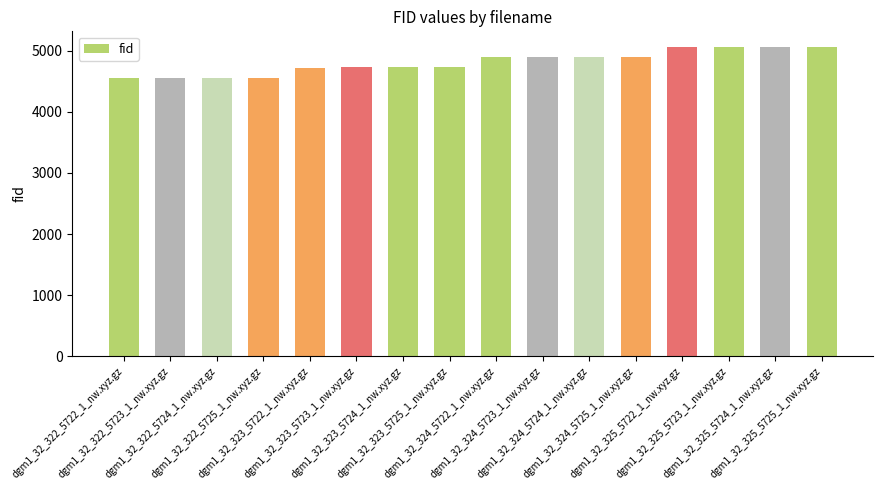

What is the sum of all values?

76960